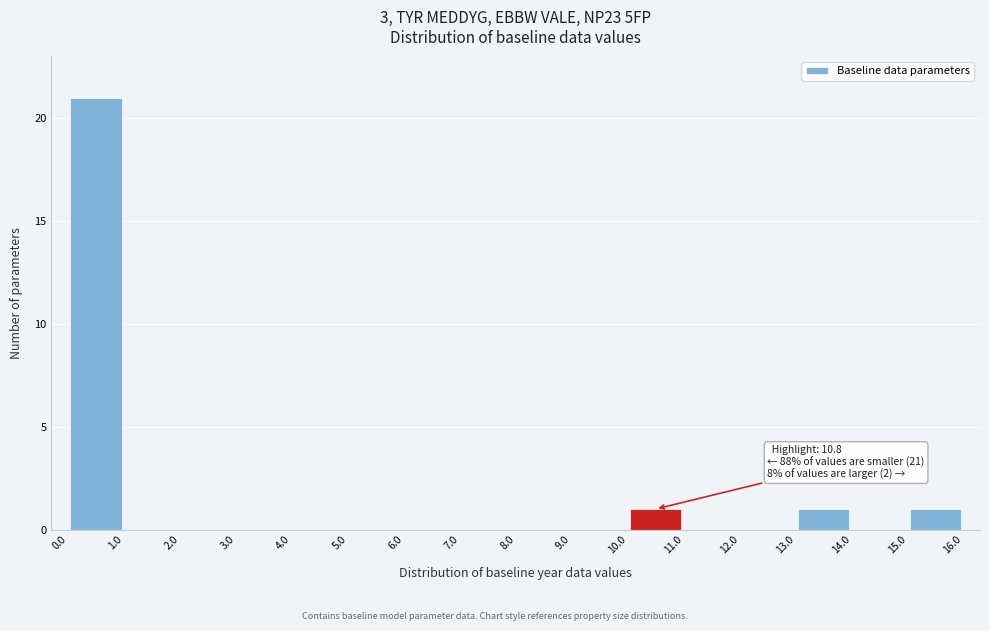

Which range on the x-axis has the tallest bar?

0.0 to 1.0